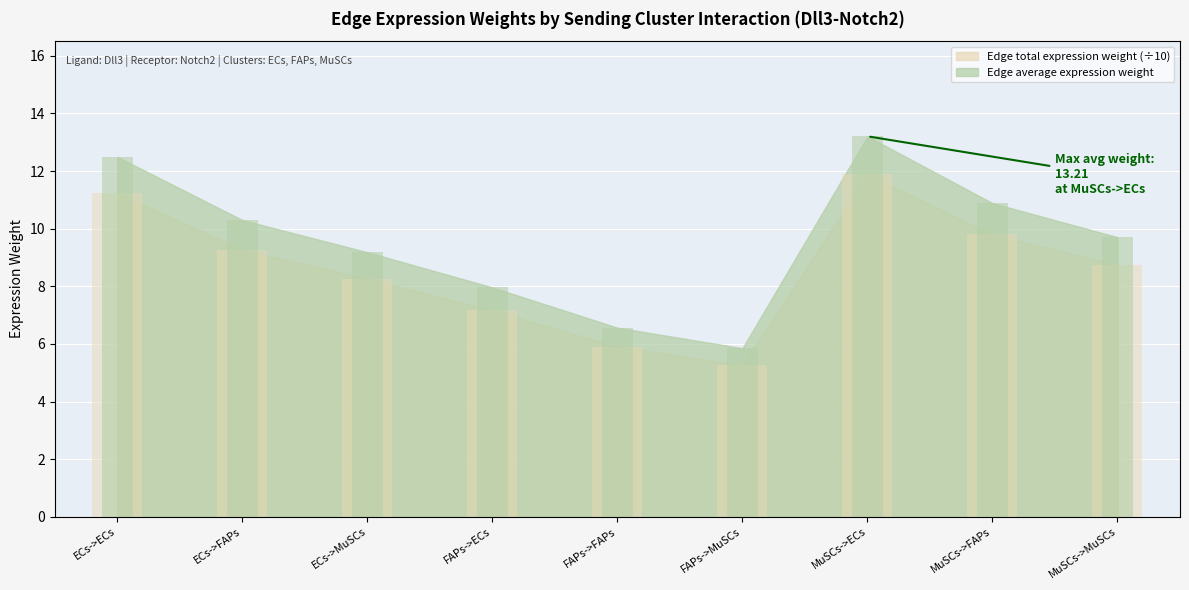

The Edge average expression weight series shows 11.2 at ECs->ECs. True or false?

True